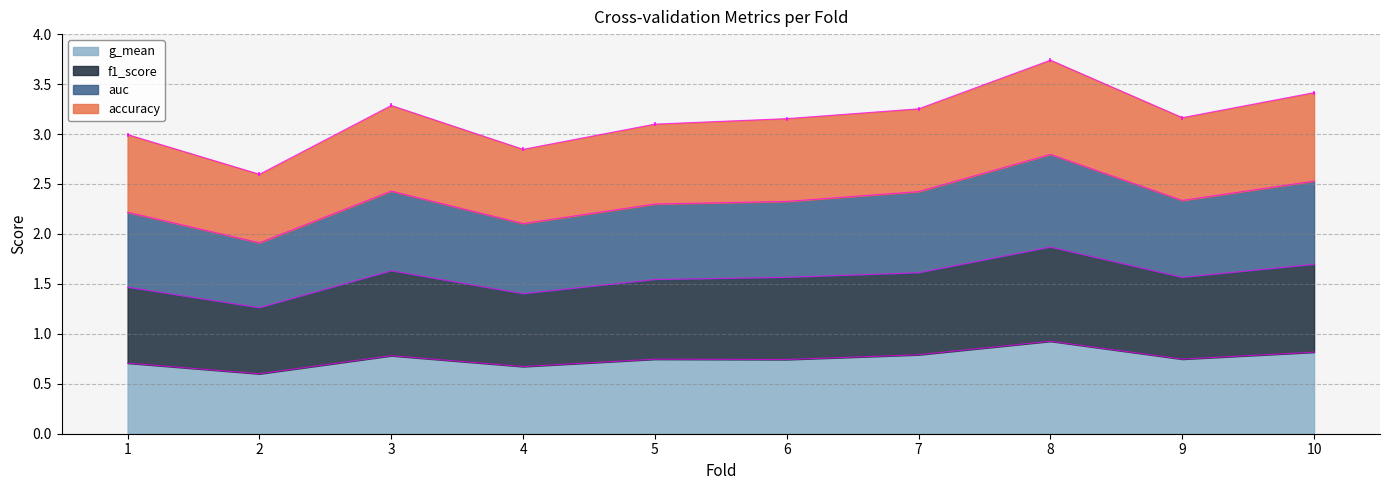

At which category does g_mean reach its first local valley?

2